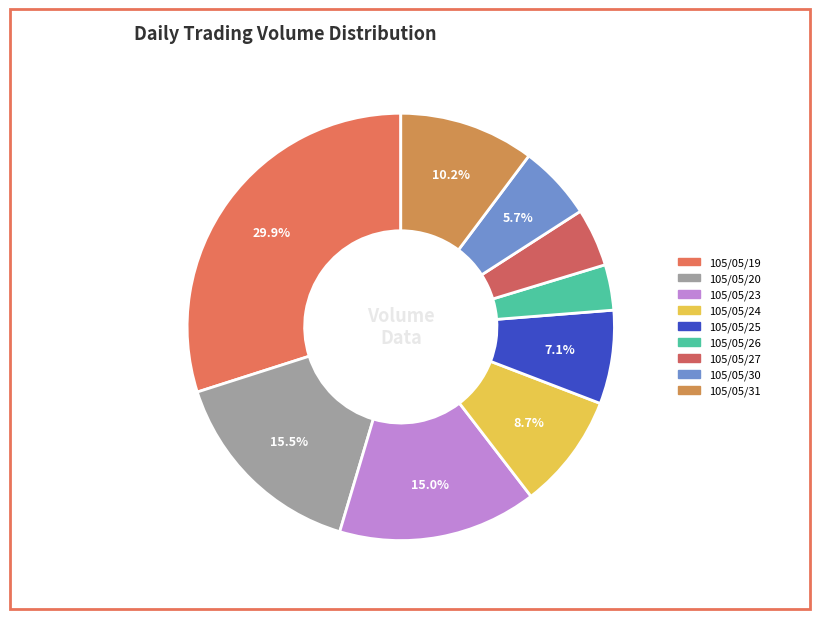

Approximately how many times larger is the value at 105/05/25 compared to 105/05/26?

2.1